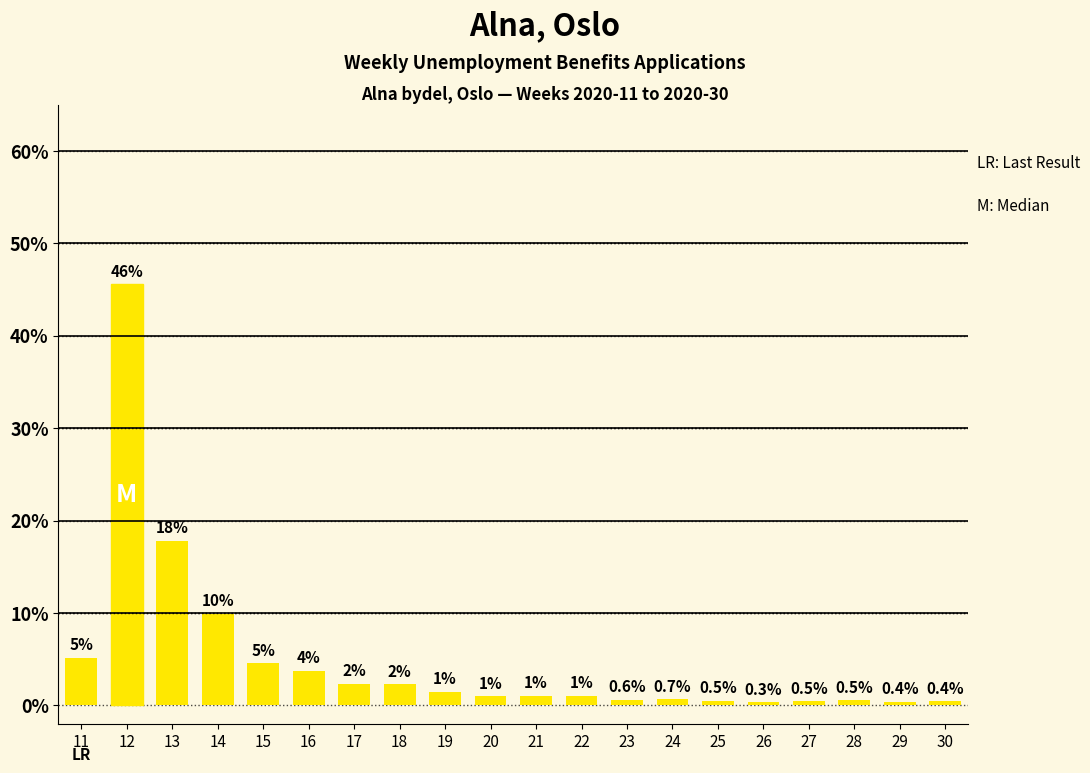

How many bars are there in total?

20